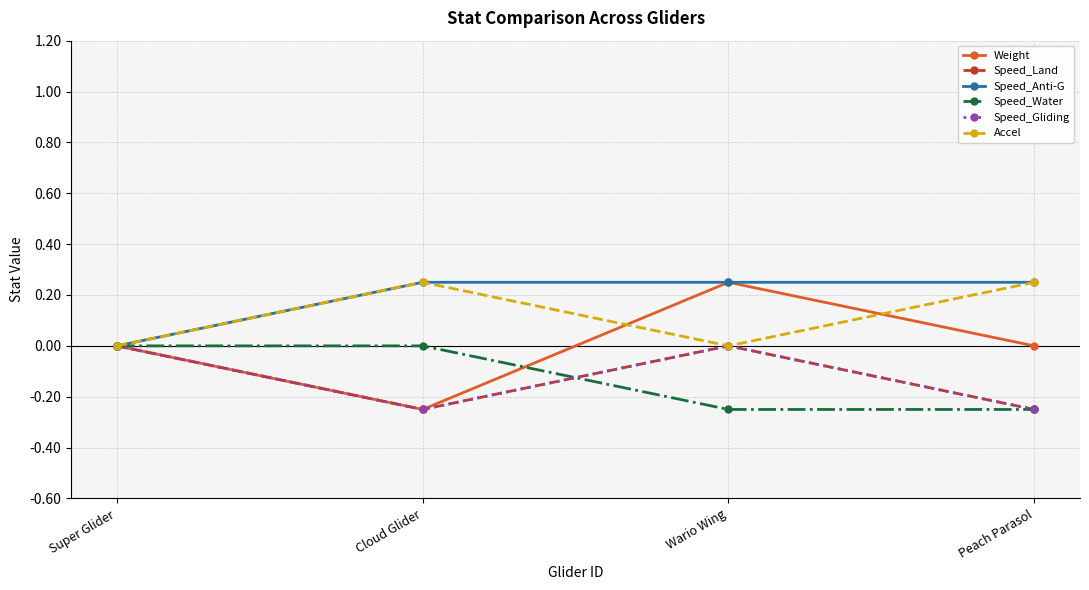

Is this an area chart (filled region under the line)?

No